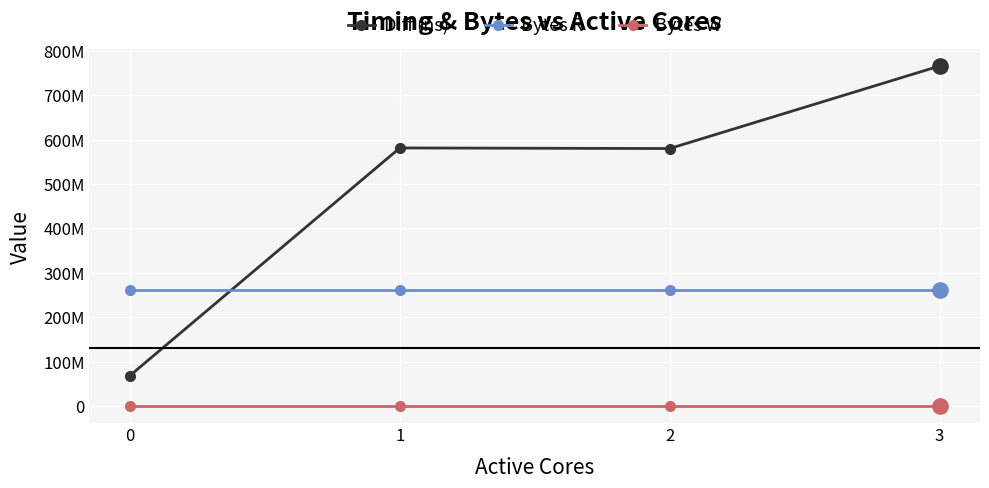

True or false: Bytes W has more than 0 interior local peaks.

False